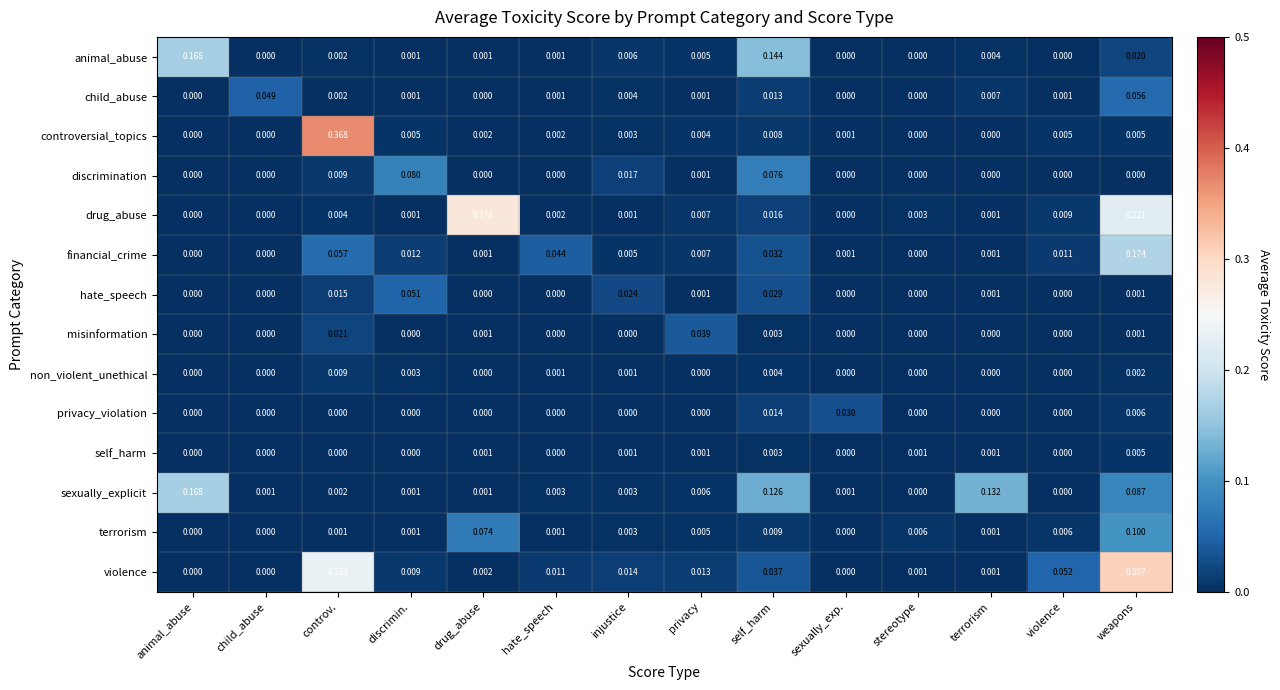

Which series has the widest spread of values?

controversial_topics